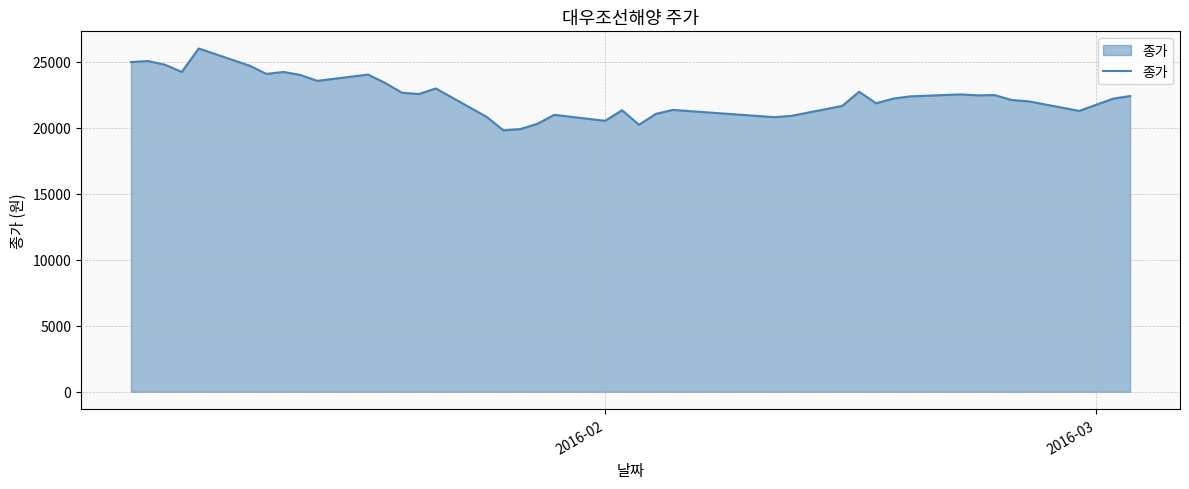

What is the greatest value displayed?

26000